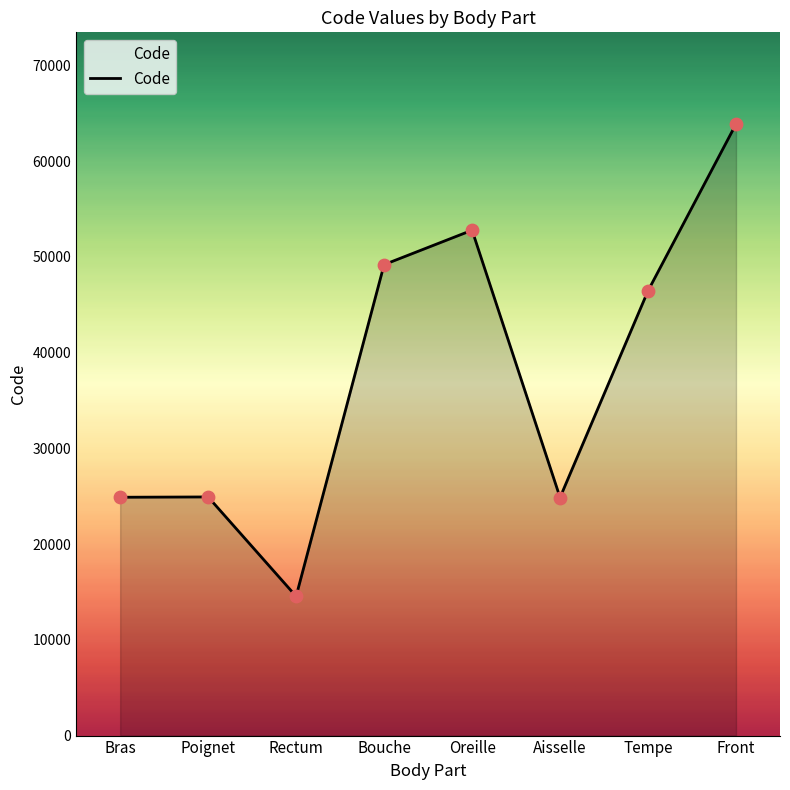

What is the change in value from Poignet to Tempe?

+21528